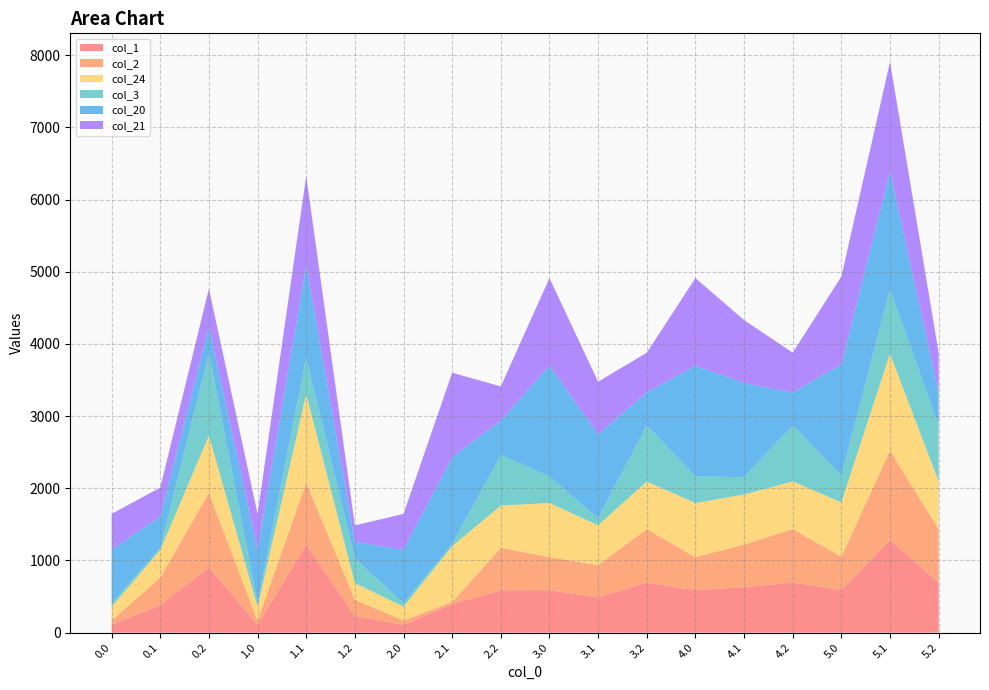

Reading left to right, what are all the values shown in this chart?

col_1: 0.0=108.7	0.1=381.4	0.2=905.2	1.0=108.7	1.1=1222.5	1.2=228.7	2.0=108.7	2.1=394.7	2.2=586.8	3.0=587.7	3.1=487.6	3.2=693.1	4.0=587.7	4.1=630.0	4.2=693.1	5.0=590.9	5.1=1280.5	5.2=693.1
col_2: 0.0=58.8	0.1=381.4	0.2=1031.2	1.0=58.8	1.1=857.8	1.2=228.7	2.0=58.8	2.1=29.9	2.2=586.8	3.0=458.9	3.1=448.2	3.2=741.9	4.0=458.9	4.1=590.5	4.2=741.9	5.0=462.2	5.1=1241.0	5.2=741.9
col_24: 0.0=191.6	0.1=381.4	0.2=793.5	1.0=191.6	1.1=1222.5	1.2=228.7	2.0=191.6	2.1=772.4	2.2=586.8	3.0=749.3	3.1=550.8	3.2=658.6	4.0=749.3	4.1=693.2	4.2=658.6	5.0=752.5	5.1=1343.7	5.2=658.6
col_3: 0.0=48.3	0.1=29.9	0.2=1144.6	1.0=48.3	1.1=506.3	1.2=342.1	2.0=48.3	2.1=29.9	2.2=700.1	3.0=369.7	3.1=96.7	3.2=778.0	4.0=369.7	4.1=239.1	4.2=778.0	5.0=372.9	5.1=889.6	5.2=778.0
col_20: 0.0=739.0	0.1=434.1	0.2=359.1	1.0=739.0	1.1=1275.3	1.2=228.7	2.0=739.0	2.1=1203.0	2.2=475.4	3.0=1533.1	3.1=1164.6	3.2=455.9	4.0=1533.1	4.1=1307.0	4.2=455.9	5.0=1536.3	5.1=1632.2	5.2=455.9
col_21: 0.0=498.2	0.1=401.4	0.2=531.0	1.0=498.2	1.1=1242.6	1.2=228.7	2.0=498.2	2.1=1170.3	2.2=475.4	3.0=1213.5	3.1=727.9	3.2=550.6	4.0=1213.5	4.1=870.2	4.2=550.6	5.0=1216.8	5.1=1520.7	5.2=550.6